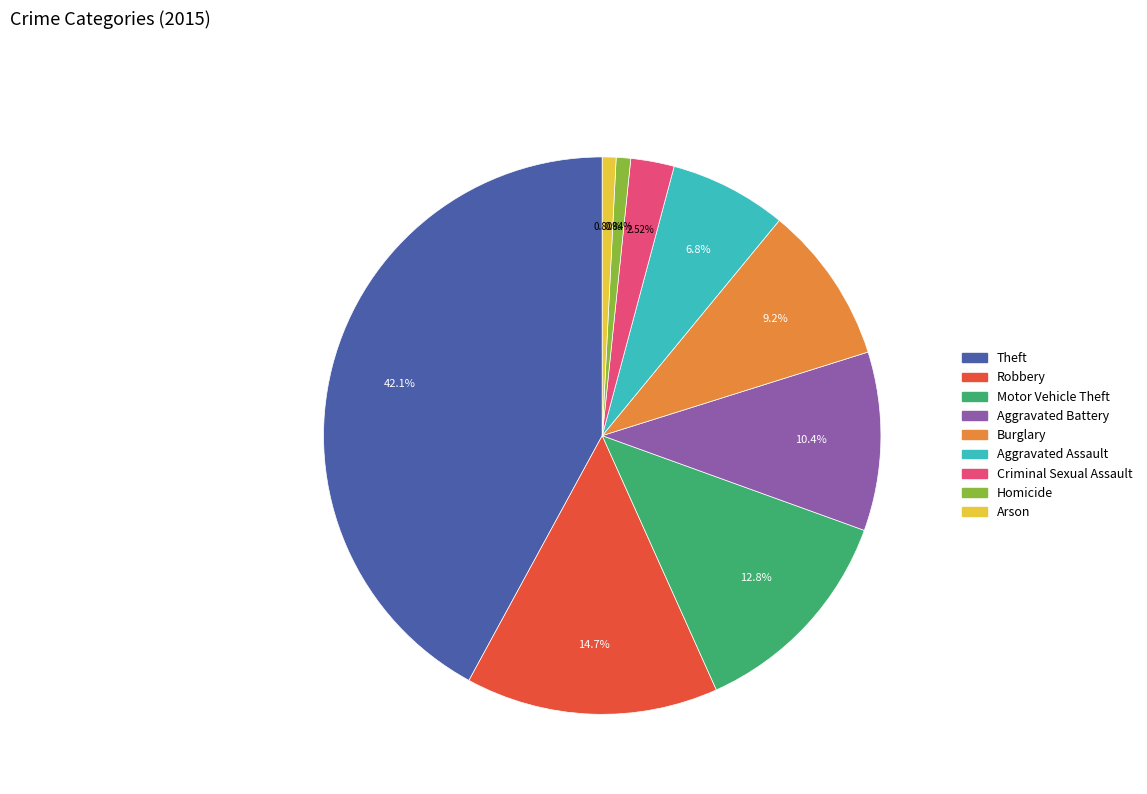

Is the sum of Arson and Burglary greater than half?

No